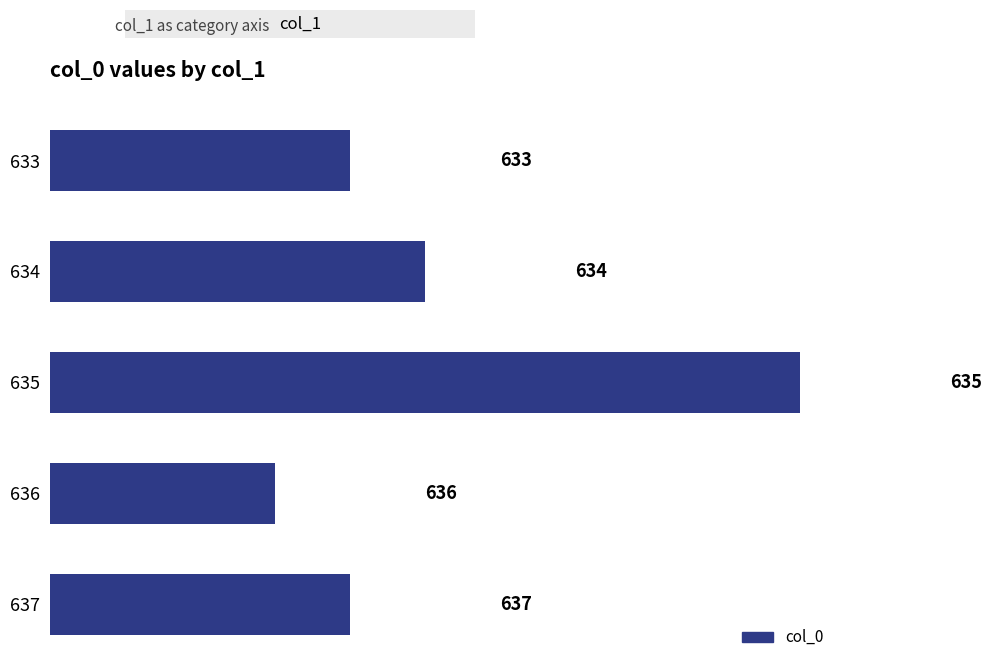

Are the bars horizontal?

Yes